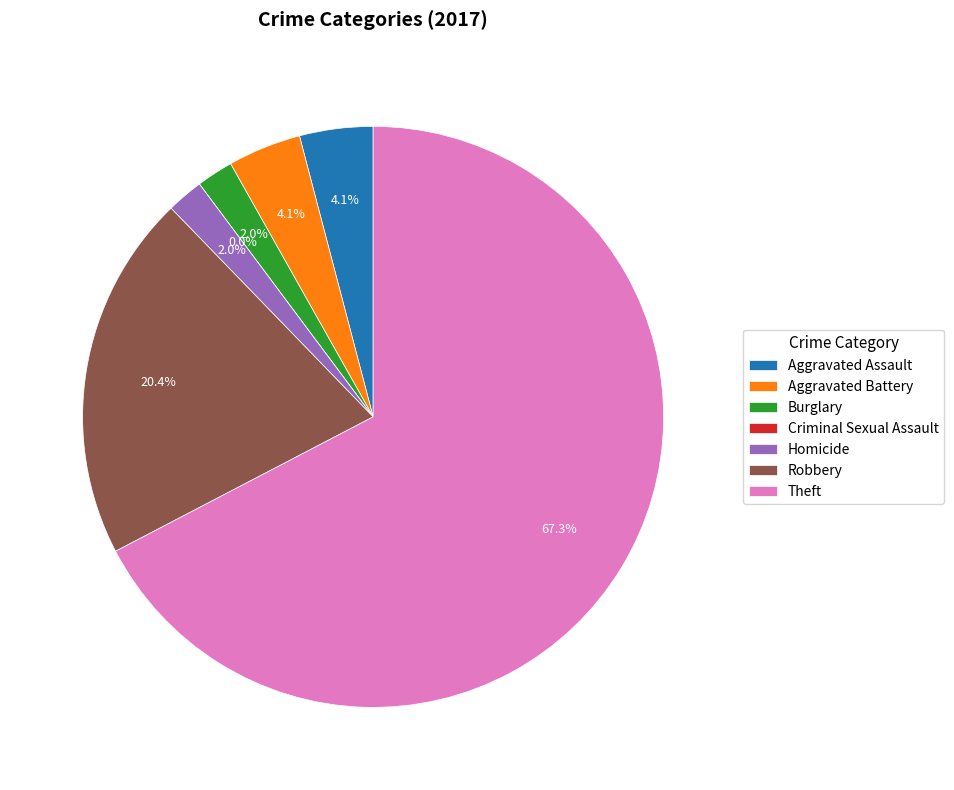

Does Criminal Sexual Assault represent more than half of the total?

No